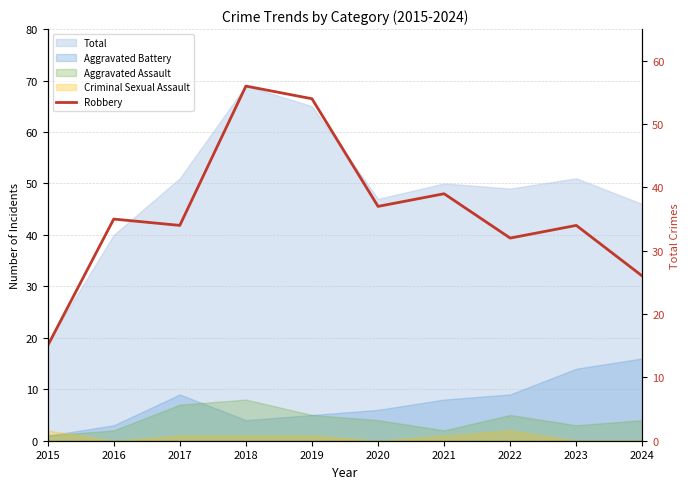

Reading left to right, list all the values displayed in this chart.

15	35	34	56	54	37	39	32	34	26